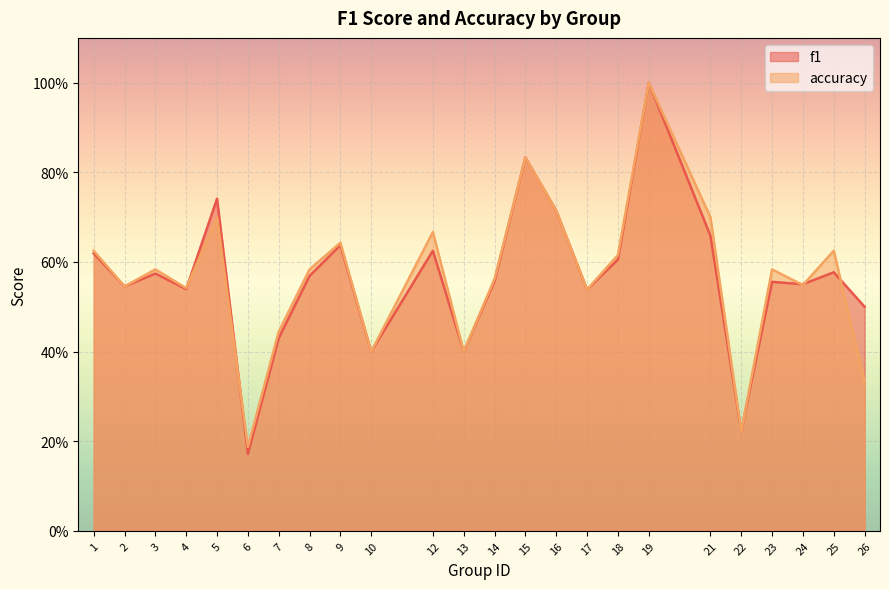

What is the total value across all series at 23?

1.1